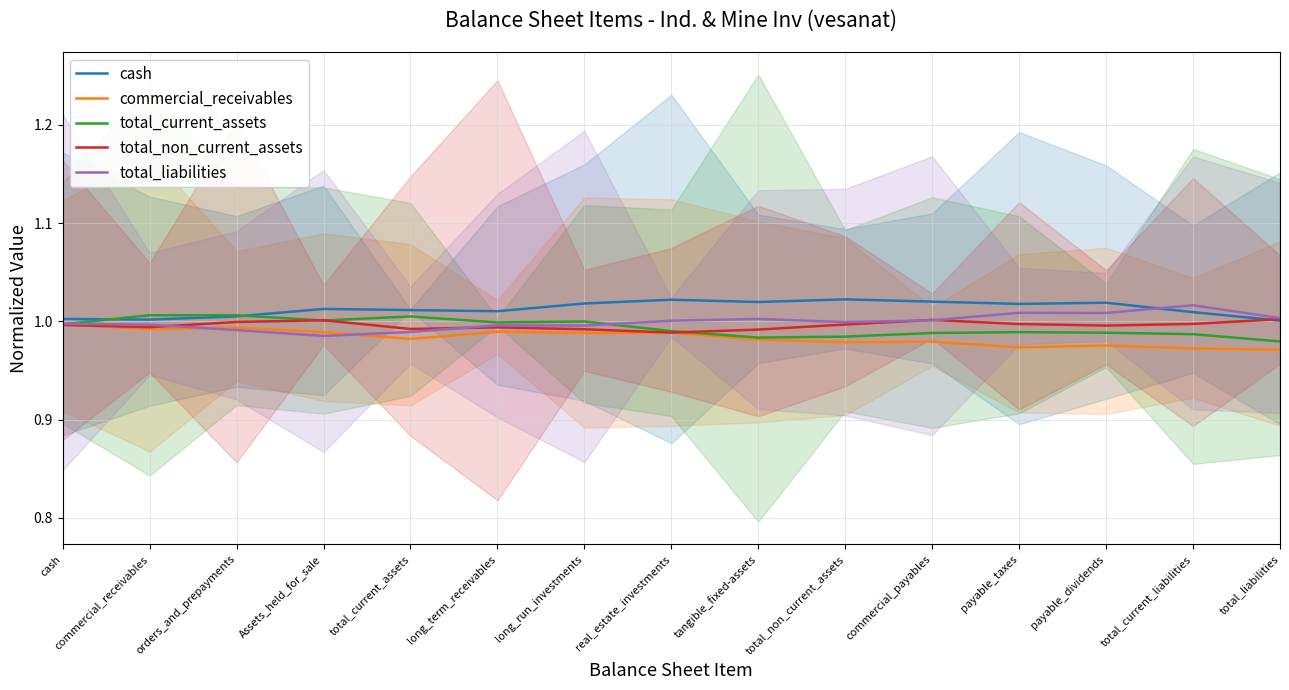

What is the label of the 11th point from the right?

total_current_assets